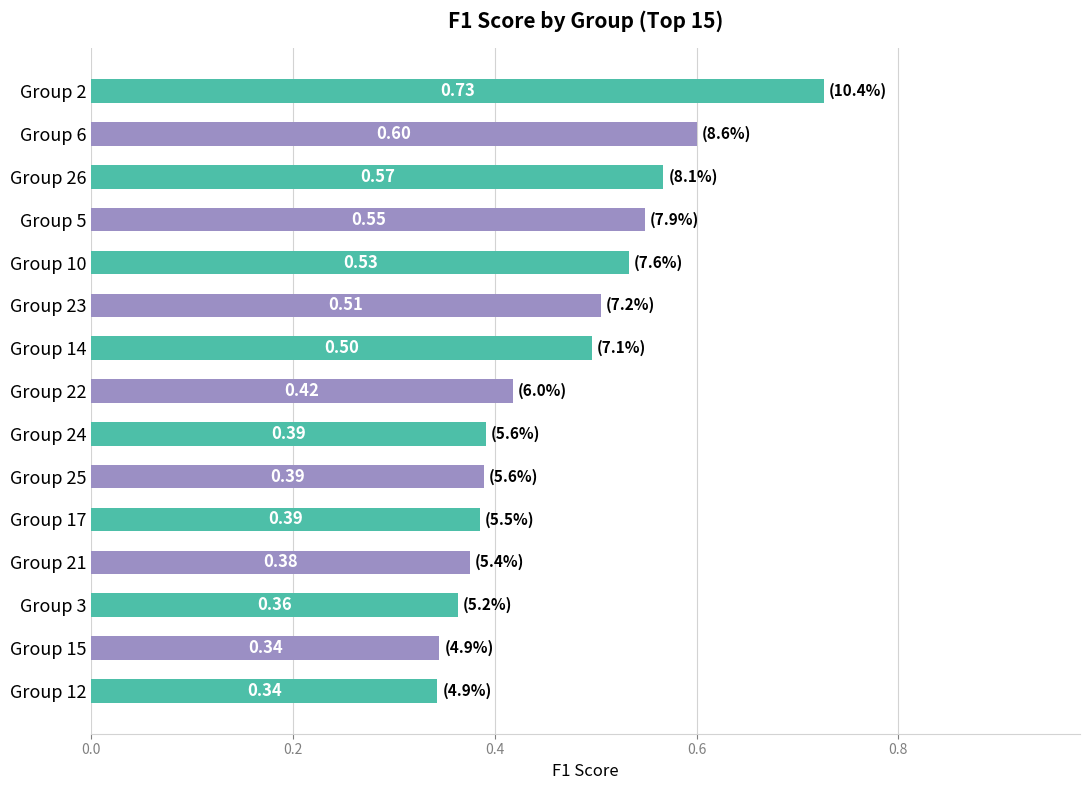

Are the bars grouped side by side (vs. stacked)?

No